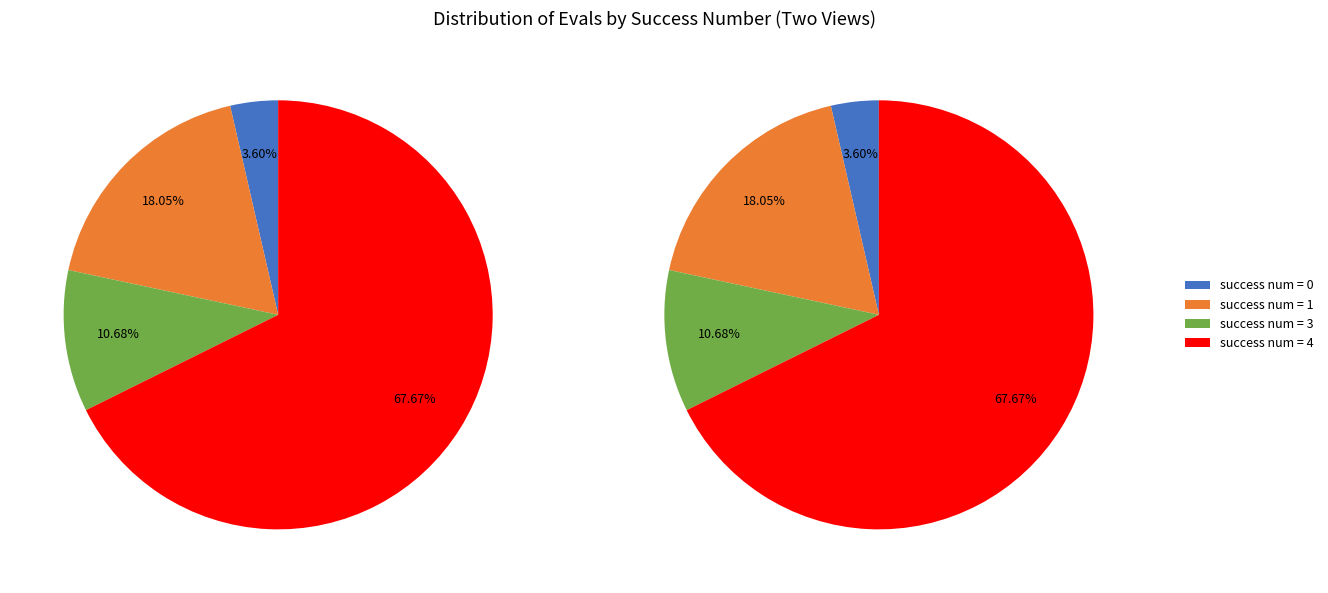

Is it true that 0 is 11% of the pie?

False